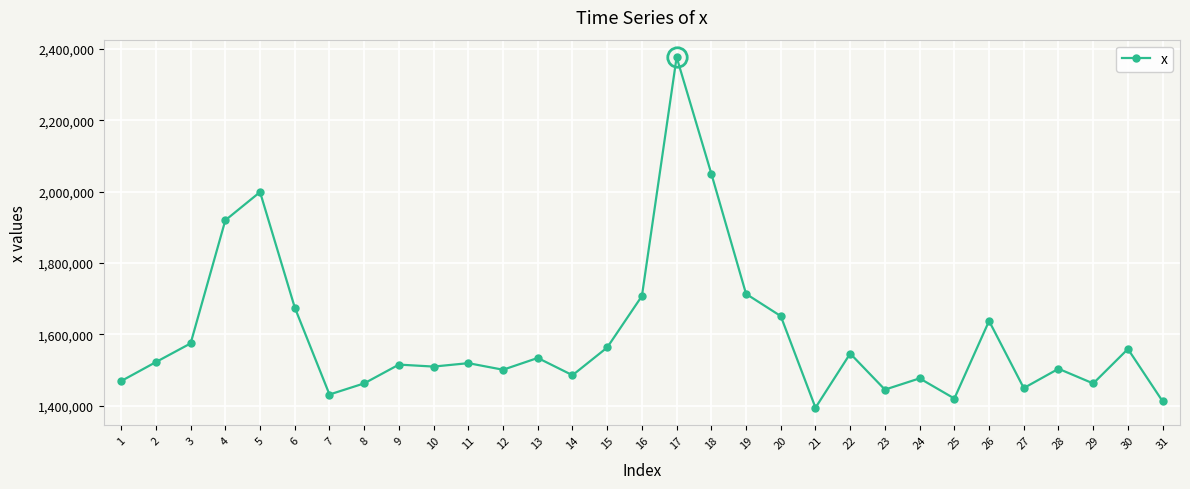

What is the difference between the values at 20 and 22?

105051.9